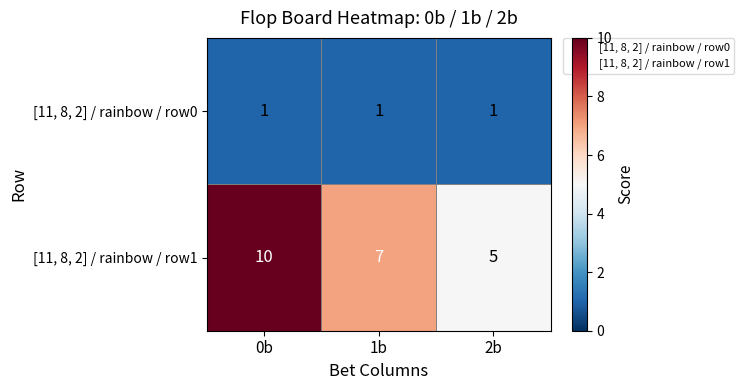

How many [11, 8, 2] / rainbow / row1 values are between 5 and 10?

3